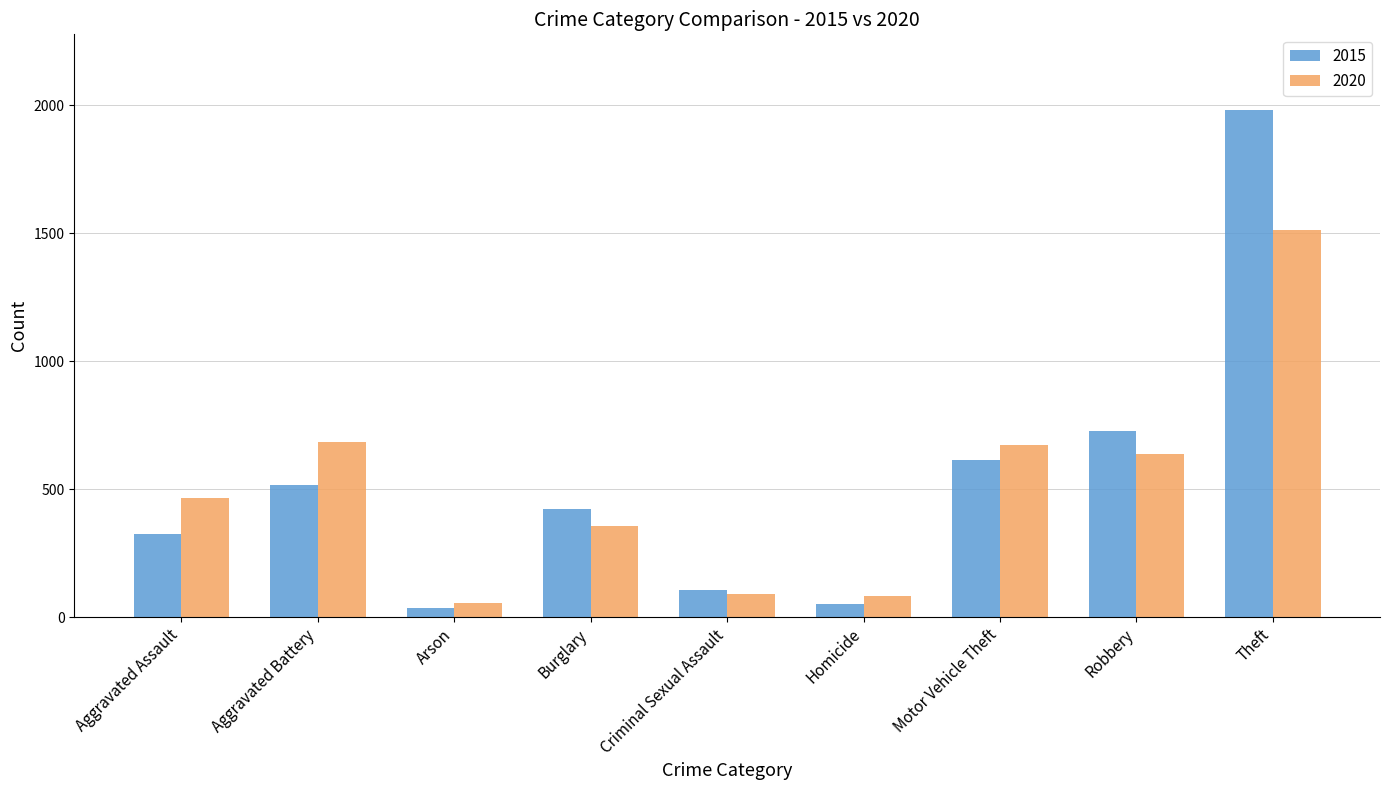

Which category has the highest value across all series?

Theft